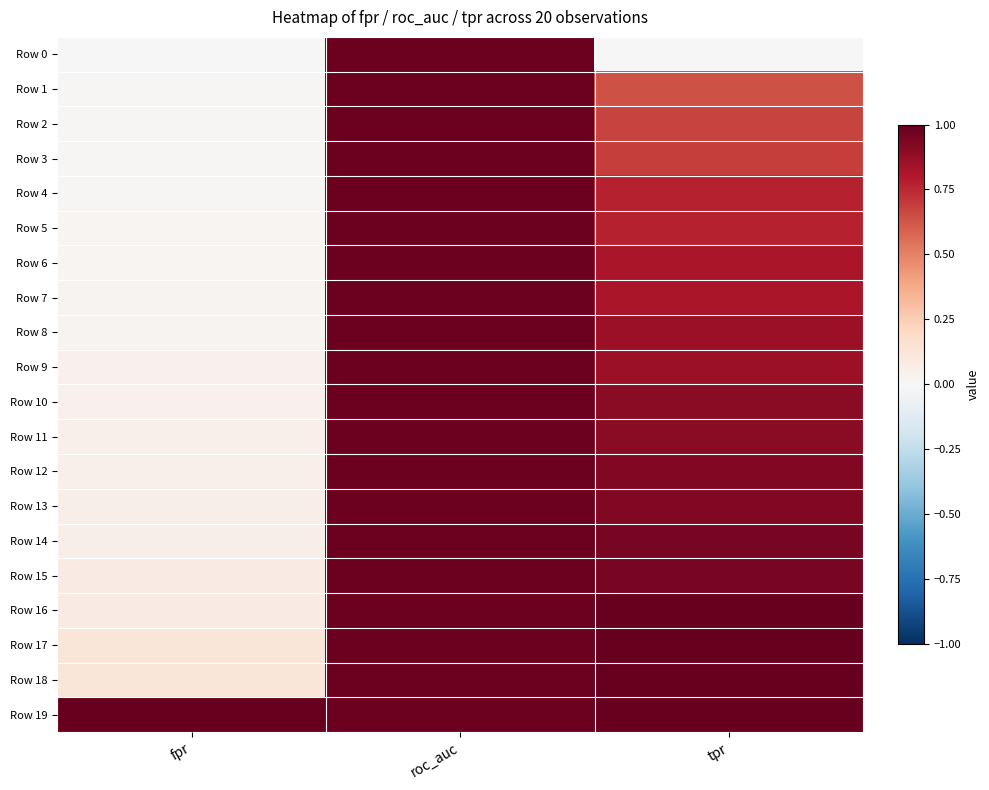

Reading left to right, what are all the values shown in this chart?

Row 0: fpr=0.0	roc_auc=1.0	tpr=0.0
Row 1: fpr=0.0	roc_auc=1.0	tpr=0.6
Row 2: fpr=0.0	roc_auc=1.0	tpr=0.7
Row 3: fpr=0.0	roc_auc=1.0	tpr=0.7
Row 4: fpr=0.0	roc_auc=1.0	tpr=0.8
Row 5: fpr=0.0	roc_auc=1.0	tpr=0.8
Row 6: fpr=0.0	roc_auc=1.0	tpr=0.8
Row 7: fpr=0.0	roc_auc=1.0	tpr=0.8
Row 8: fpr=0.0	roc_auc=1.0	tpr=0.9
Row 9: fpr=0.0	roc_auc=1.0	tpr=0.9
Row 10: fpr=0.0	roc_auc=1.0	tpr=0.9
Row 11: fpr=0.1	roc_auc=1.0	tpr=0.9
Row 12: fpr=0.1	roc_auc=1.0	tpr=0.9
Row 13: fpr=0.1	roc_auc=1.0	tpr=0.9
Row 14: fpr=0.1	roc_auc=1.0	tpr=1.0
Row 15: fpr=0.1	roc_auc=1.0	tpr=1.0
Row 16: fpr=0.1	roc_auc=1.0	tpr=1.0
Row 17: fpr=0.1	roc_auc=1.0	tpr=1.0
Row 18: fpr=0.1	roc_auc=1.0	tpr=1.0
Row 19: fpr=1.0	roc_auc=1.0	tpr=1.0